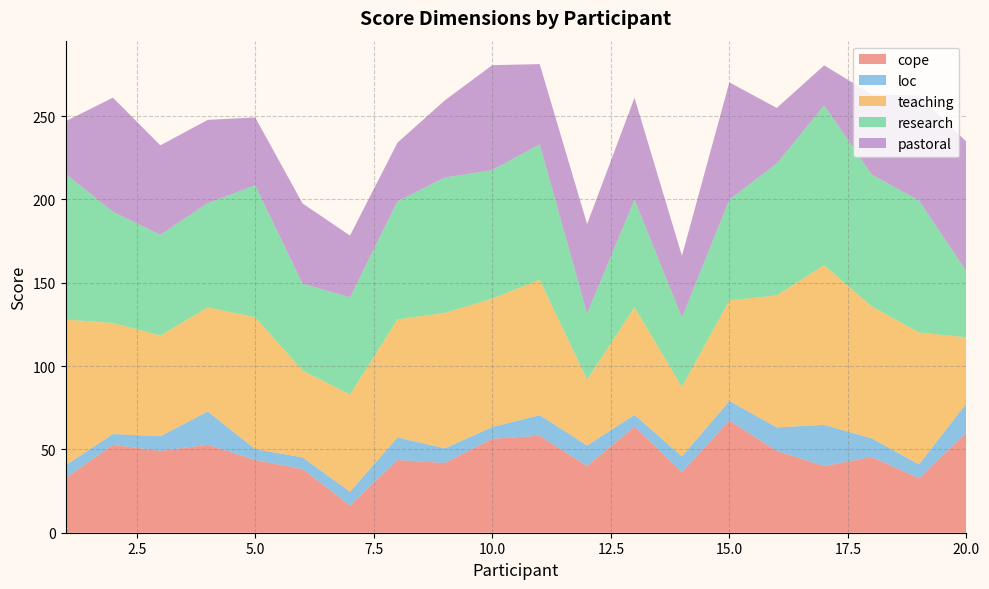

Reading left to right, transcribe all the data shown in this chart.

cope: 32.7	52.7	49.1	52.7	43.6	38.2	16.4	43.6	41.8	56.4	58.2	40.0	63.6	36.4	67.3	49.1	40.0	45.5	32.7	60.0
loc: 7.7	6.5	8.8	20.0	6.5	7.1	8.2	13.5	8.8	7.1	12.3	12.3	7.1	9.4	11.8	14.1	24.7	11.2	8.2	17.6
teaching: 87.5	66.7	60.4	62.5	79.2	52.1	58.3	70.8	81.2	77.1	81.2	39.6	64.6	41.7	60.4	79.2	95.8	79.2	79.2	39.6
research: 87.5	66.7	60.4	62.5	79.2	52.1	58.3	70.8	81.2	77.1	81.2	39.6	64.6	41.7	60.4	79.2	95.8	79.2	79.2	39.6
pastoral: 31.5	68.5	53.7	50.0	40.7	48.1	37.0	35.2	46.3	63.0	48.1	53.7	61.1	37.0	70.4	33.3	24.1	48.1	63.0	77.8